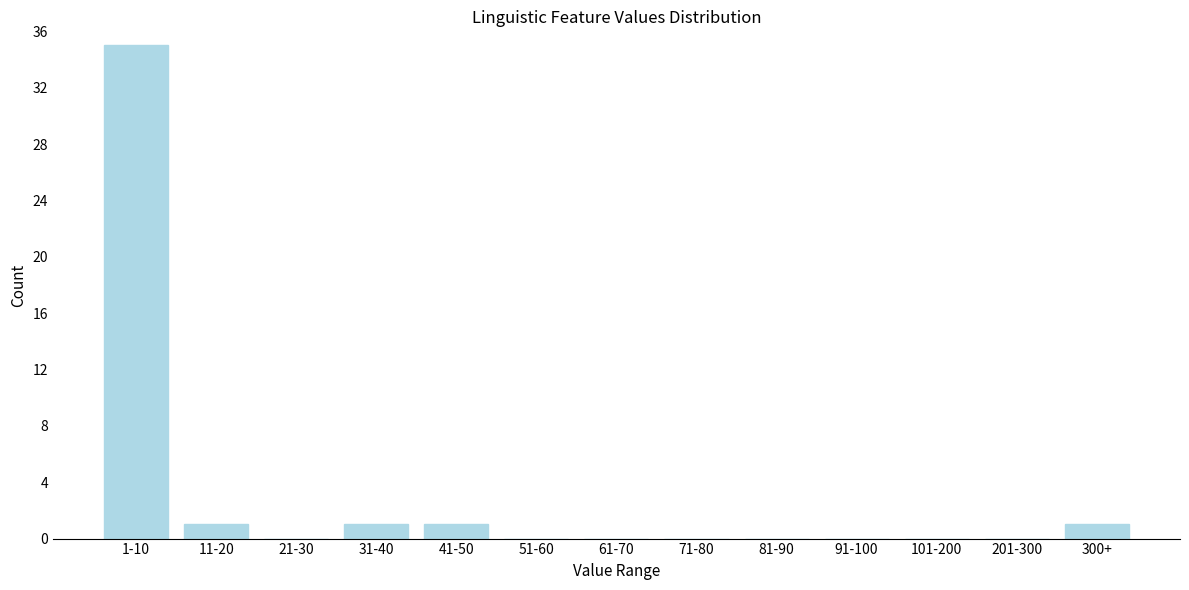

Reading left to right, what are all the values shown in this chart?

1-10=35	11-20=1	21-30=0	31-40=1	41-50=1	51-60=0	61-70=0	71-80=0	81-90=0	91-100=0	101-200=0	201-300=0	300+=1